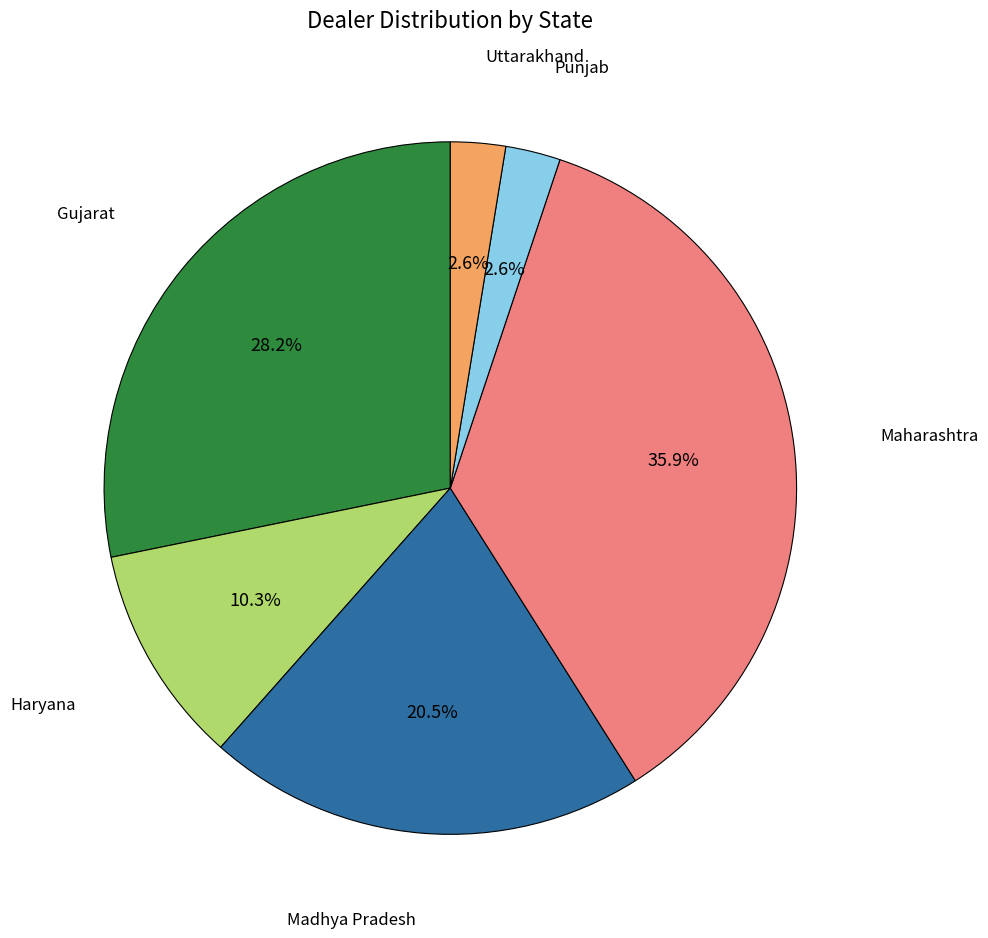

Does any single category account for the majority?

No